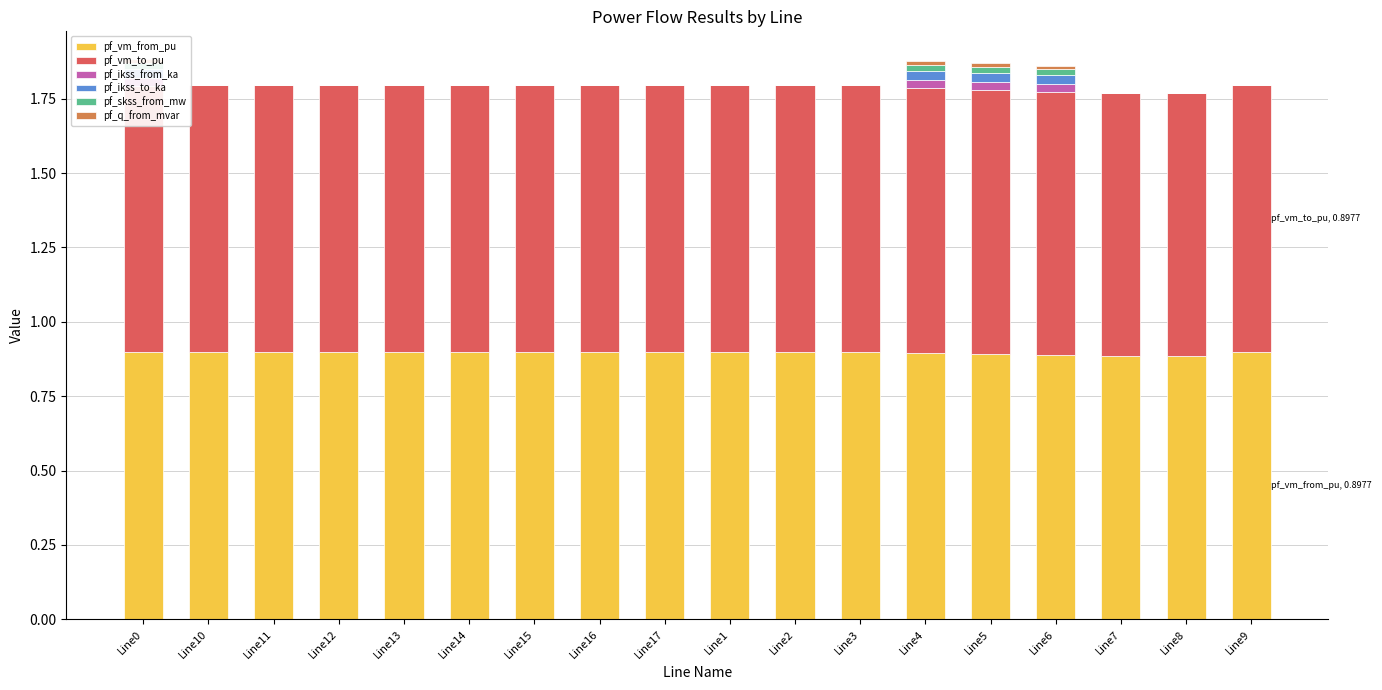

Which series has the largest range (max minus min)?

pf_ikss_from_ka